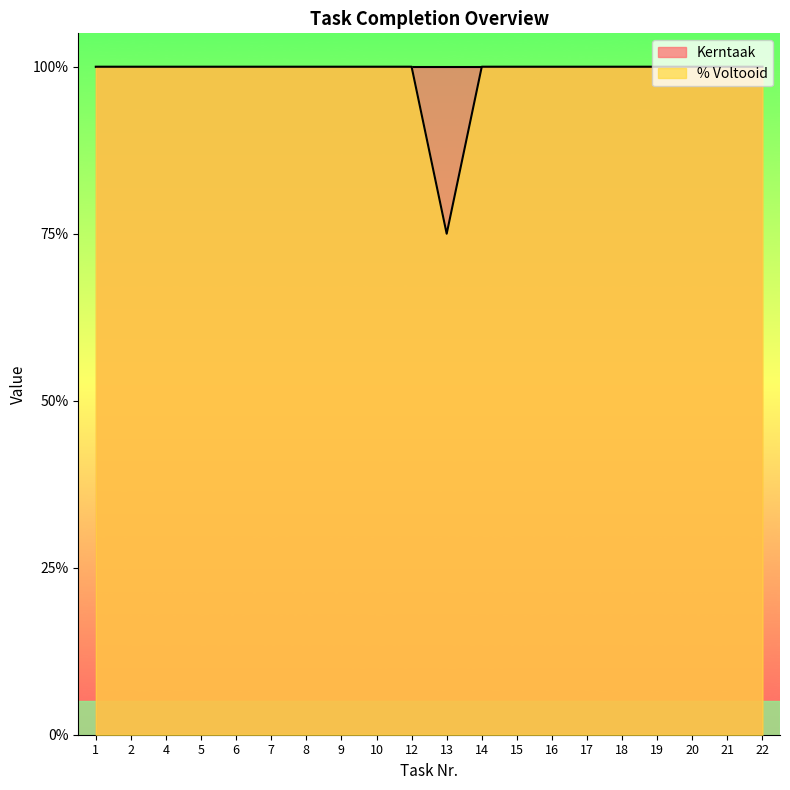

What is the value of the 6th point from the left?

1.0